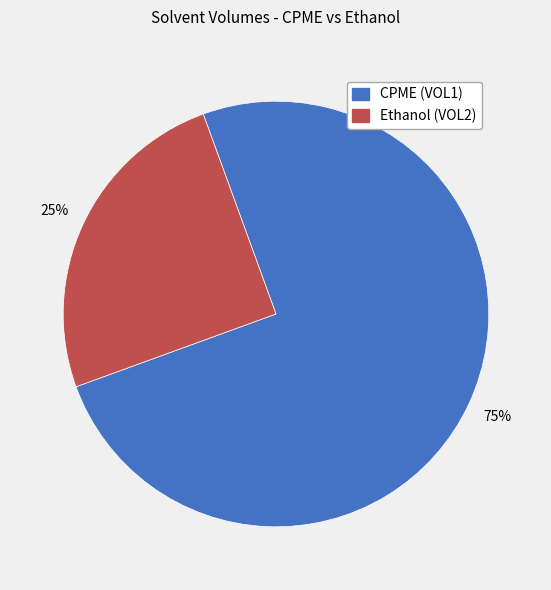

To the nearest percent, what is the difference between the largest and smallest slice percentages?

50%